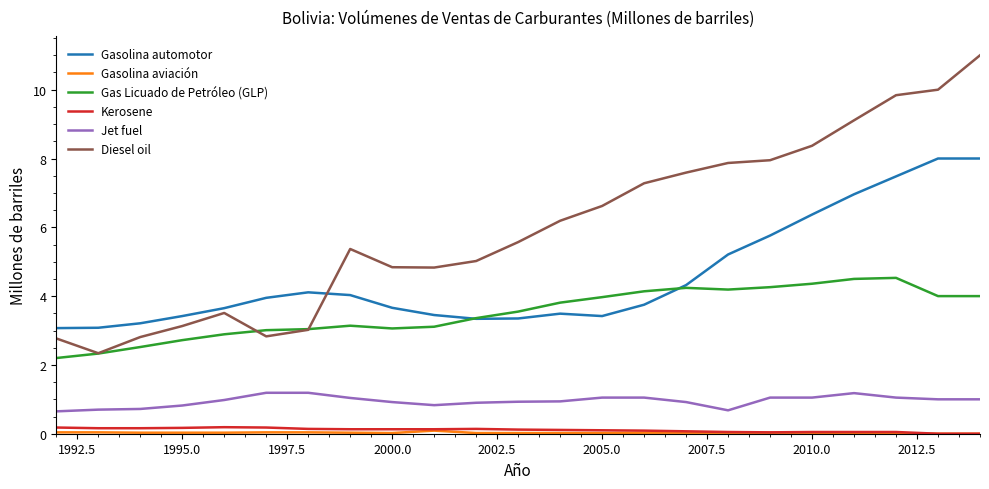

True or false: Gasolina automotor and Diesel oil cross at least once.

True